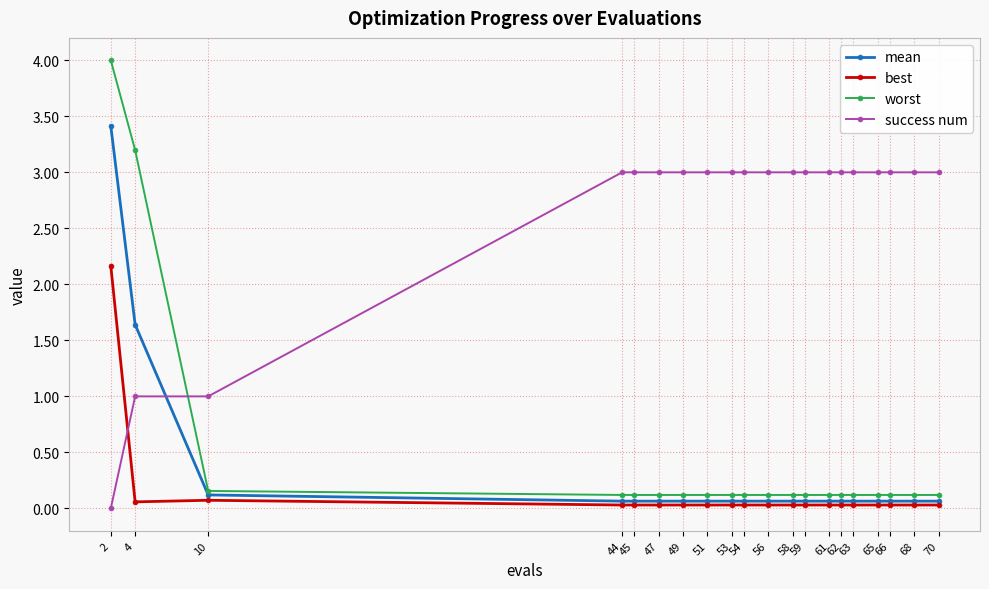

Which series has the widest spread of values?

worst